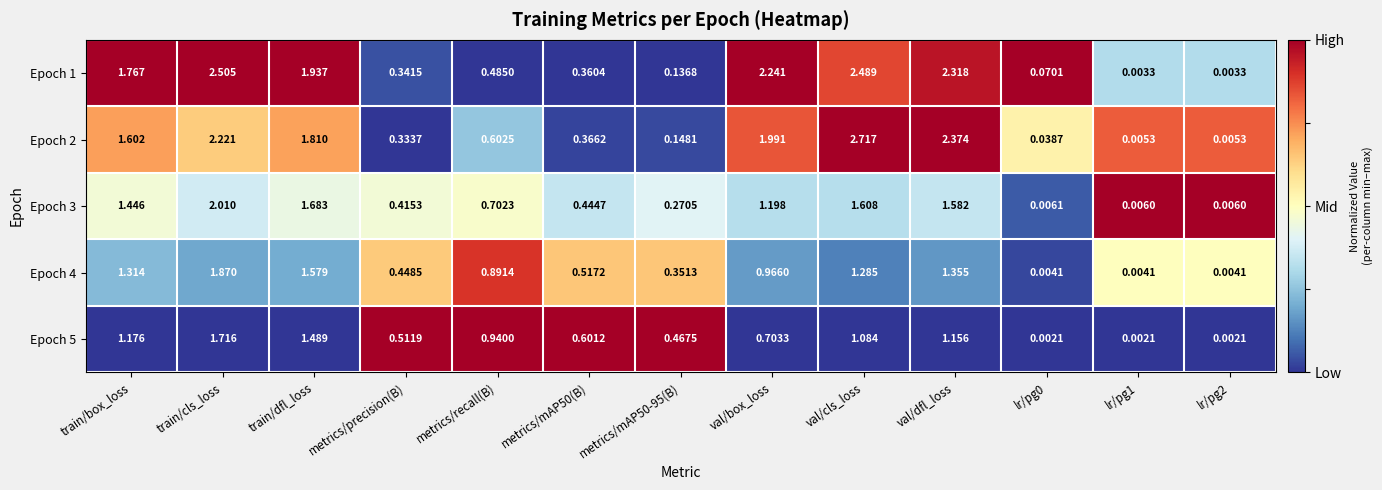

Where is Epoch 3 nearest to the value 1?

val/box_loss